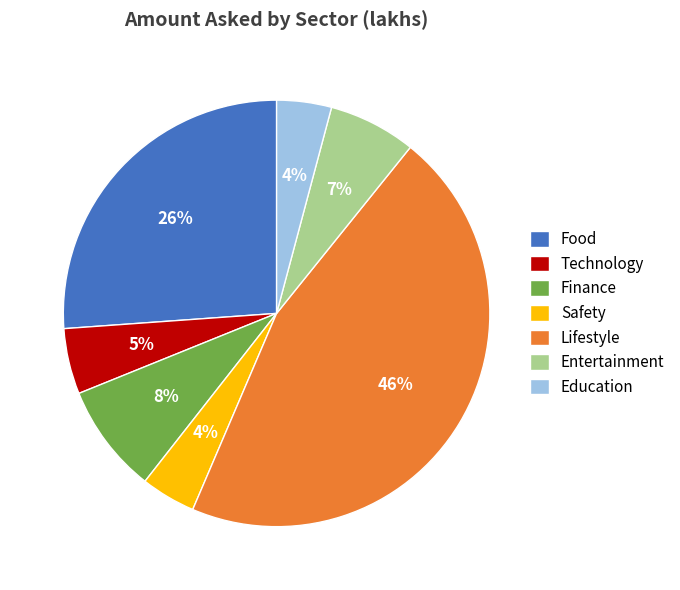

Is it true that Technology is 5% of the pie?

True